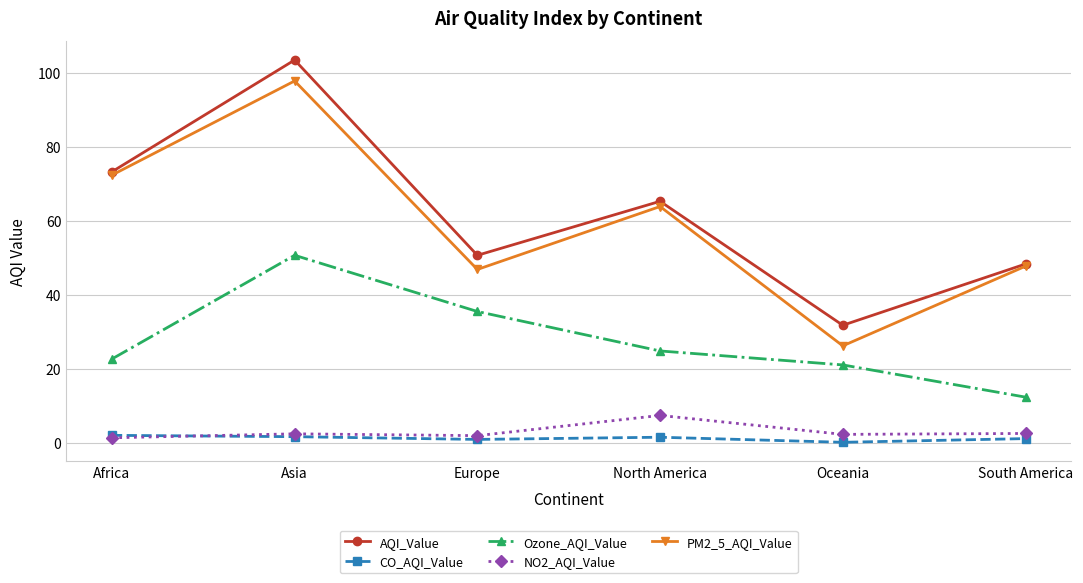

True or false: PM2_5_AQI_Value and Ozone_AQI_Value intersect in this chart.

False